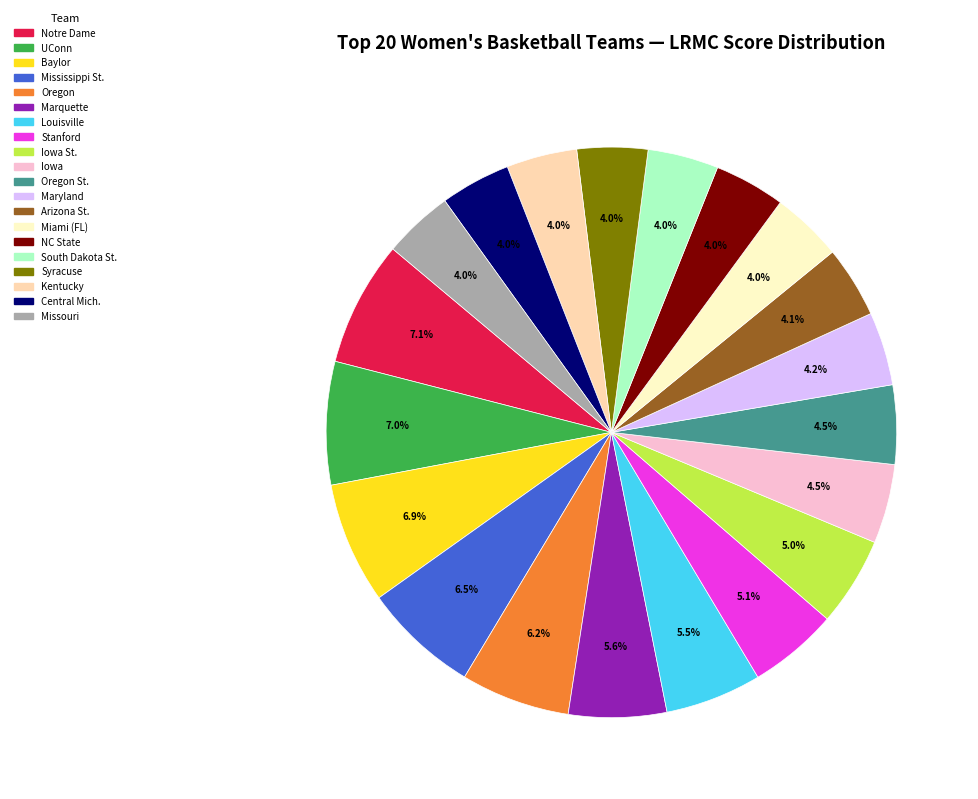

Count the number of slices in the pie.

20